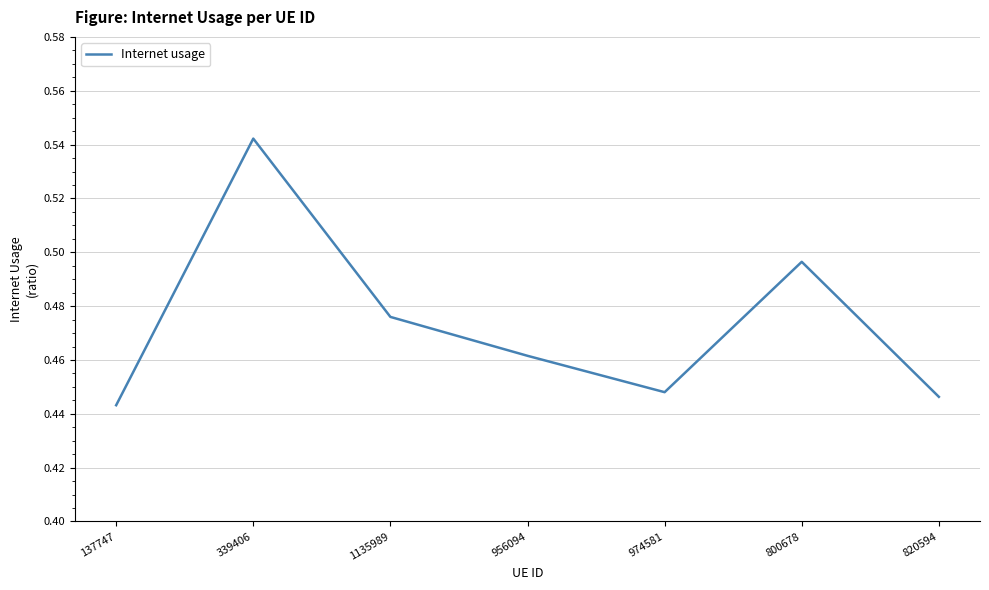

Count the values in the range 0 to 1.

7